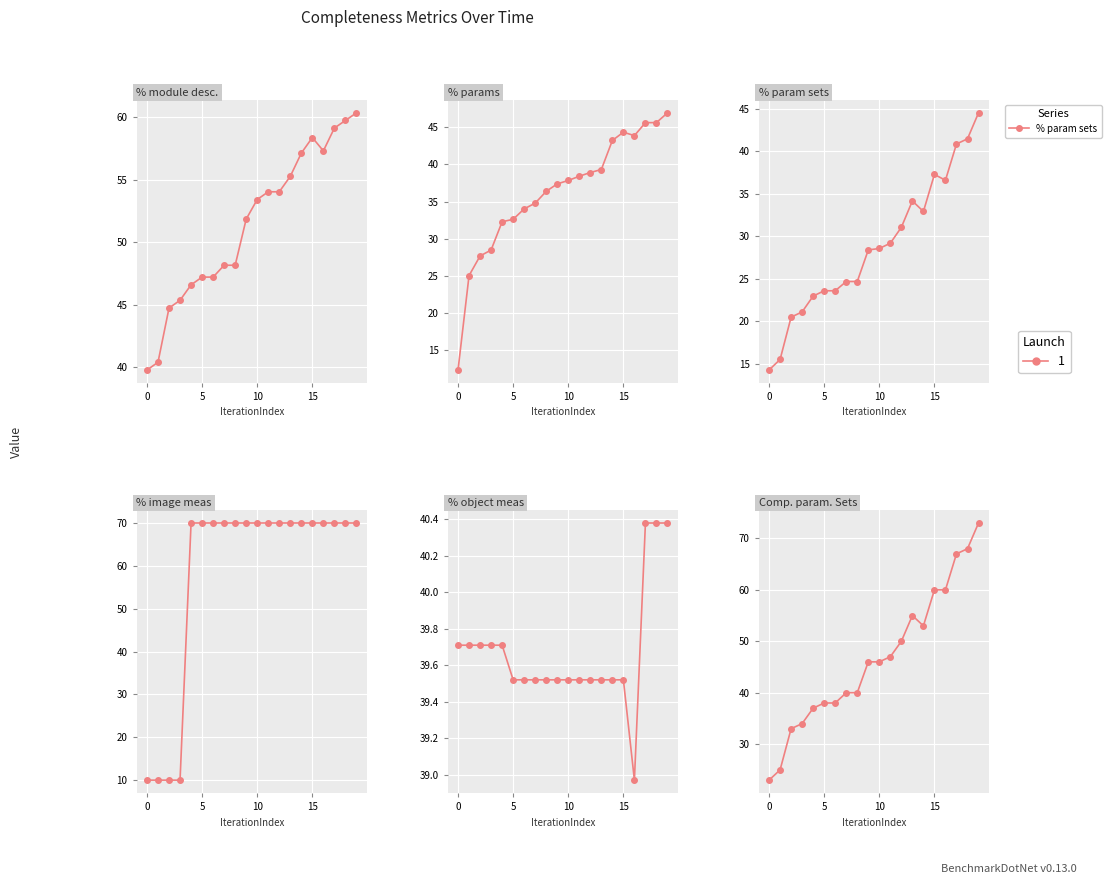

Between 12 and 16, which is larger?

16